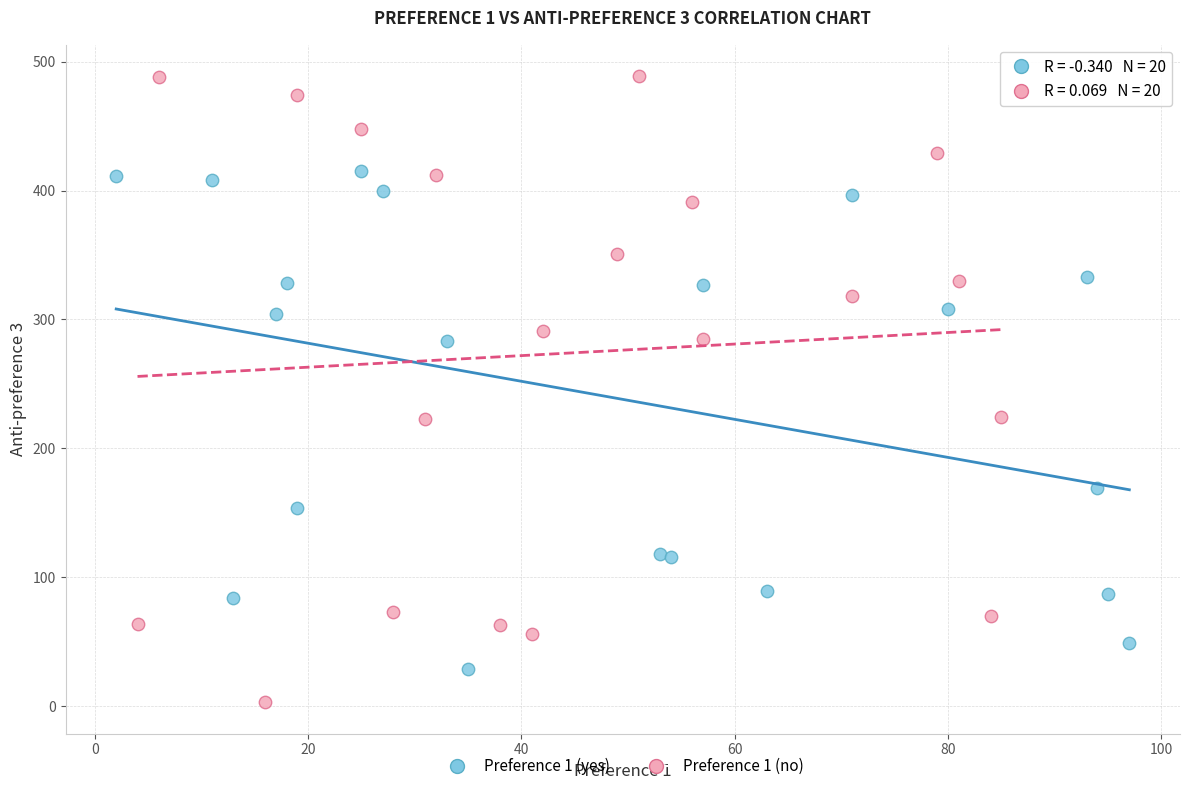

Which series contains the highest Y value?

Preference 1 (no)